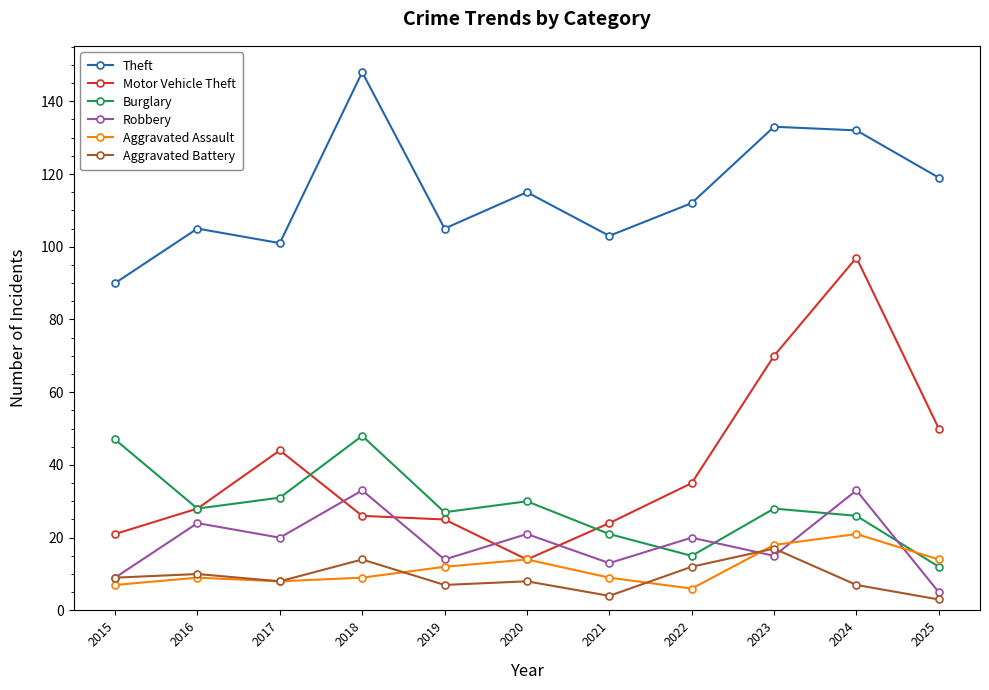

What is the approximate value of Robbery at 2023?

15